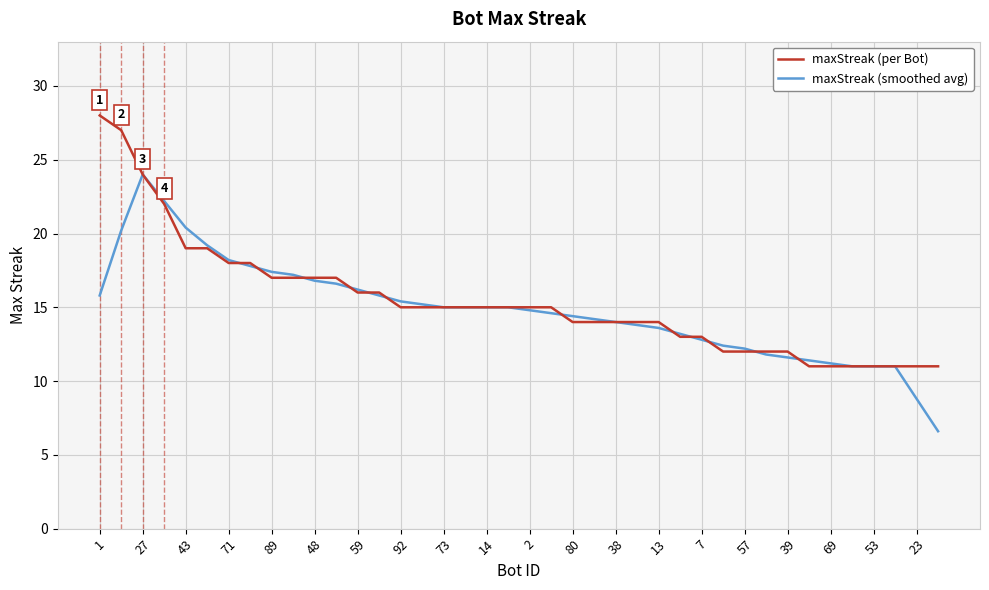

Rank the series by their maximum value, from lowest to highest.

maxStreak (smoothed avg), maxStreak (per Bot)